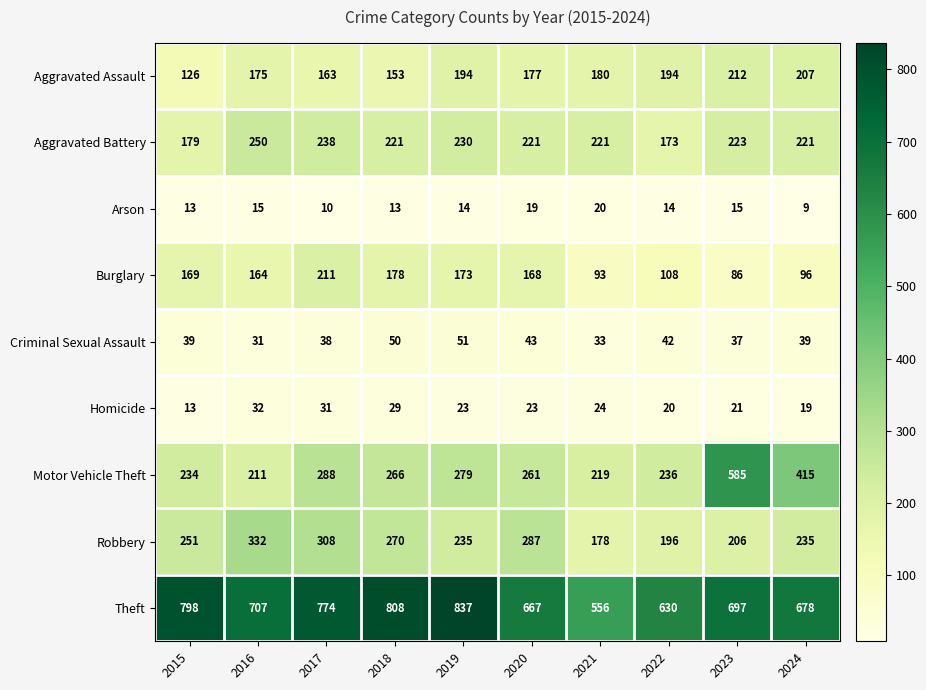

True or false: Arson has a value of 13 at 2015.

True